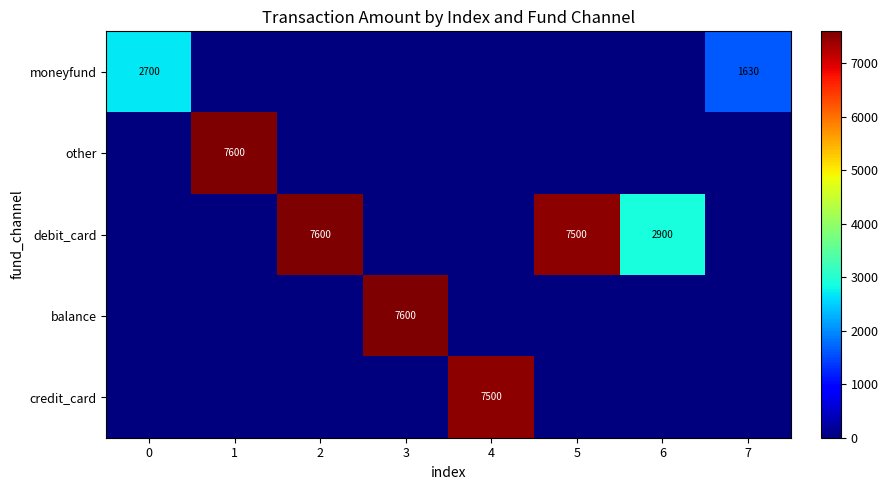

True or false: moneyfund has a value of 1072 at 7.

False